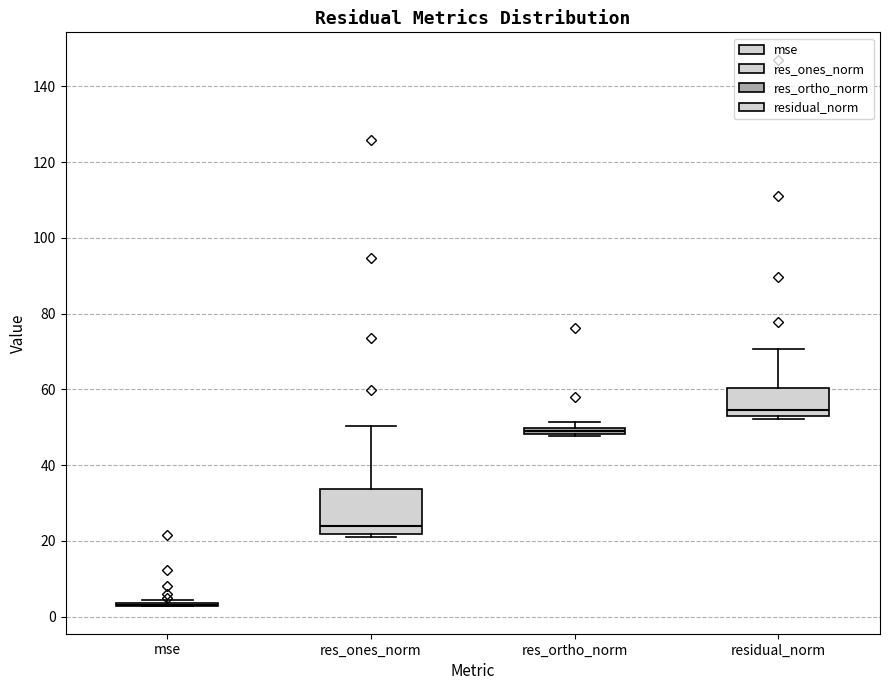

Which box is the tallest, from its lower edge to its upper edge?

res_ones_norm